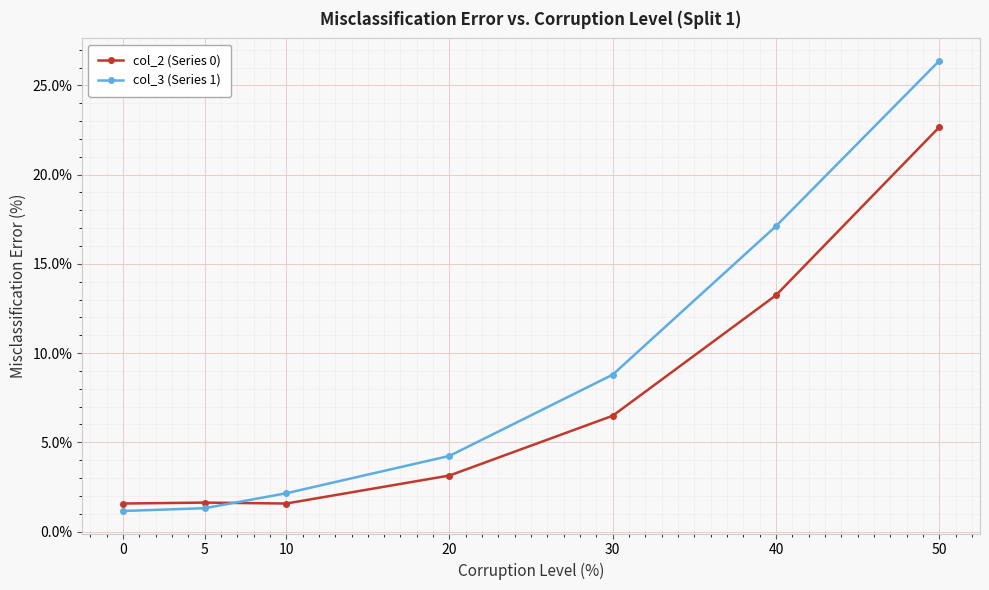

Reading left to right, what are all the values shown in this chart?

col_2 (Series 0): 0=1.6	5=1.6	10=1.6	20=3.1	30=6.5	40=13.2	50=22.7
col_3 (Series 1): 0=1.2	5=1.3	10=2.1	20=4.2	30=8.8	40=17.1	50=26.4